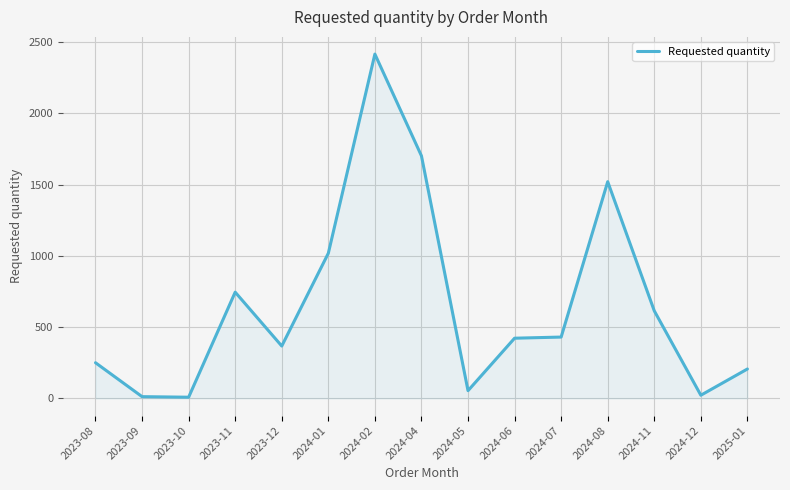

Where is the data nearest to the value 1211?

2024-01